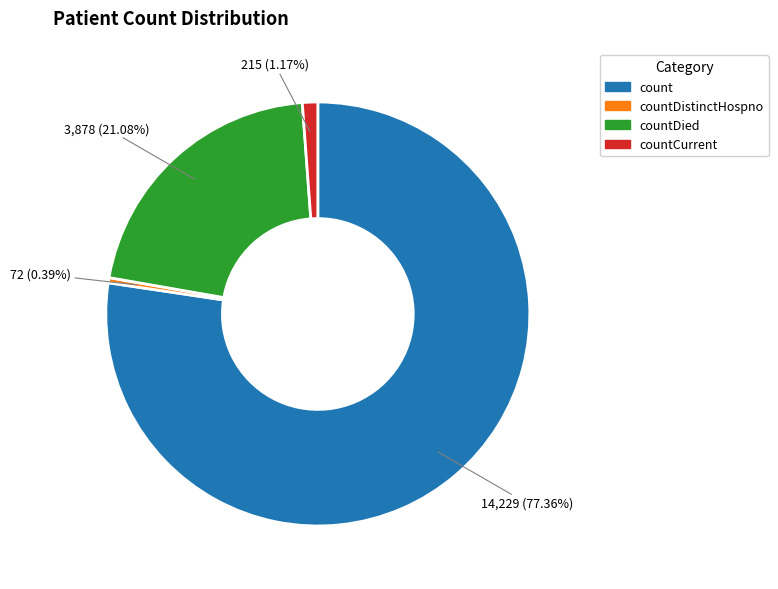

Does any single category account for the majority?

Yes